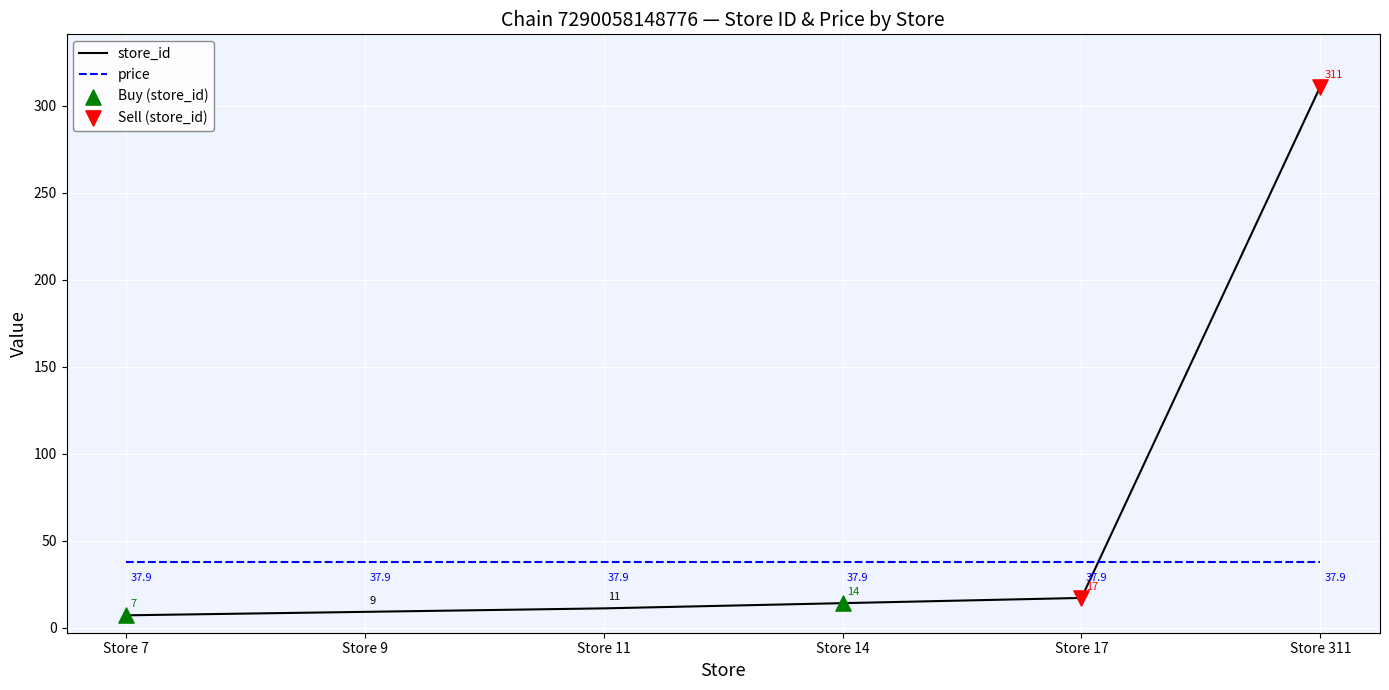

Which series changed the most between Store 7 and Store 9?

store_id